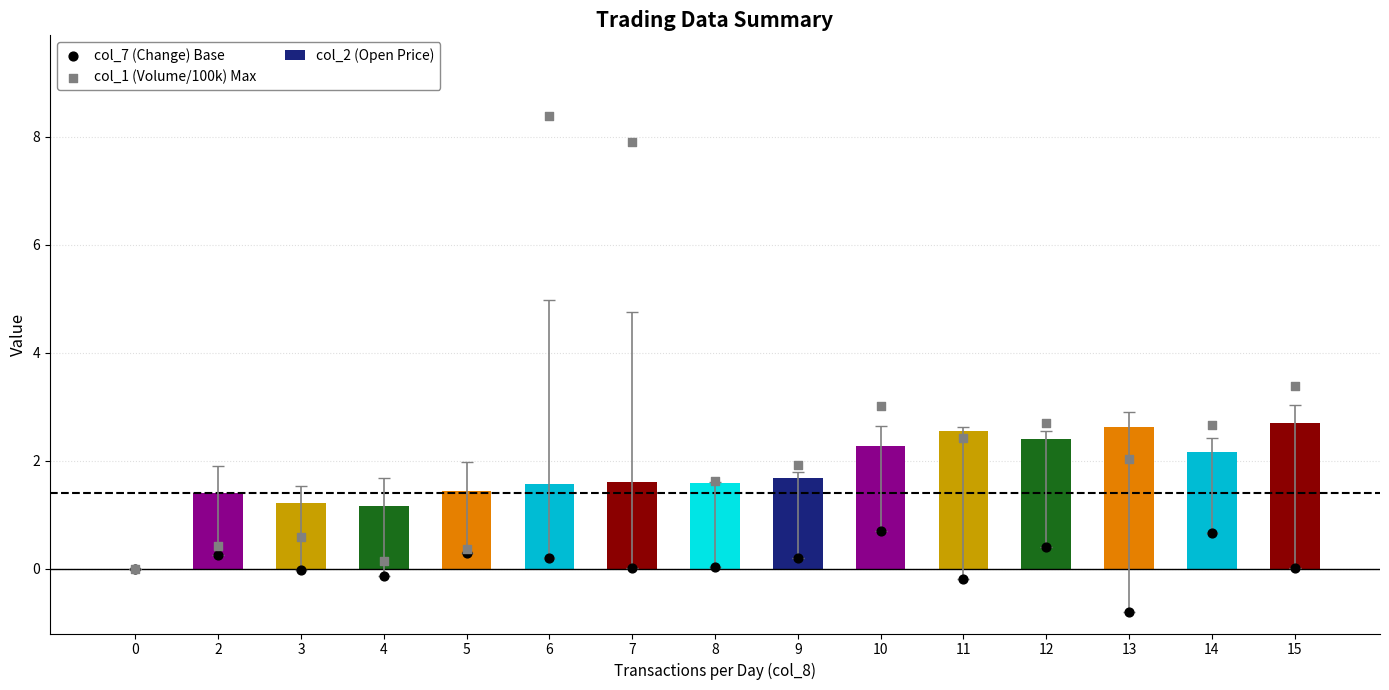

At which category is the sum across all series the highest?

6